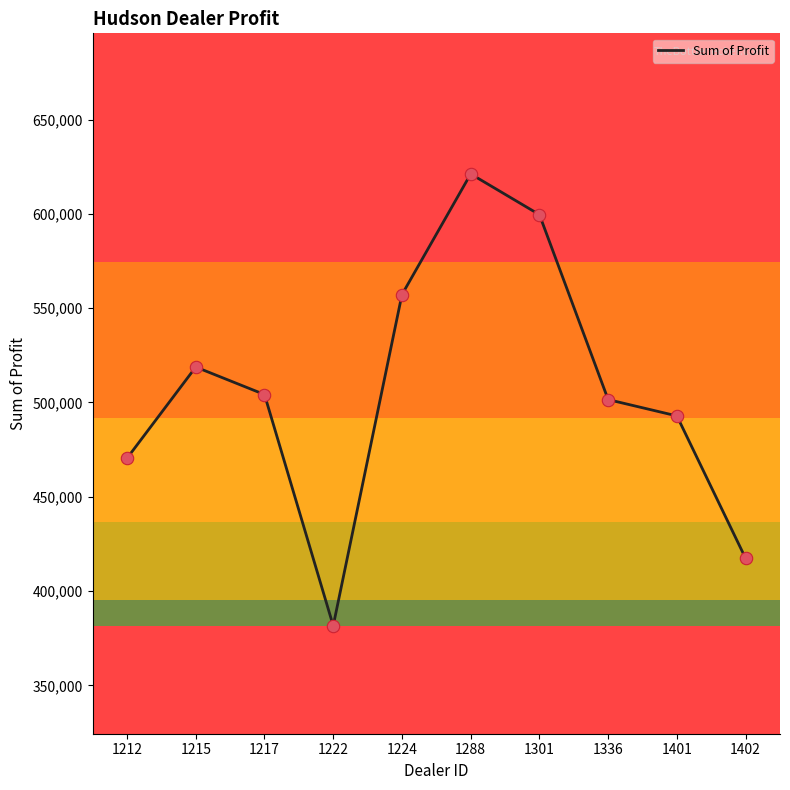

Which has a higher value, 1215 or 1222?

1215